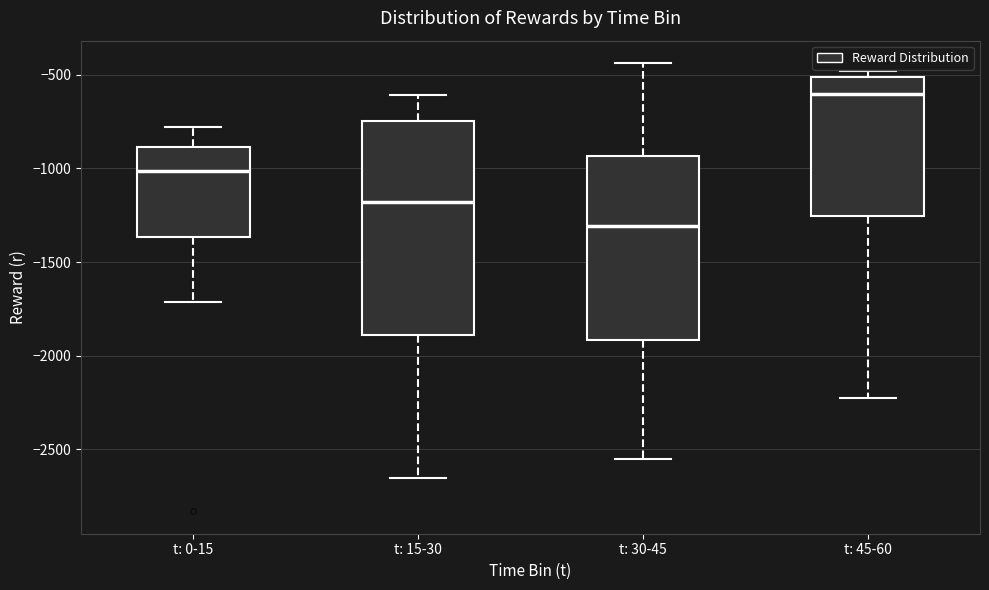

Reading left to right, read every box against the y-axis: the position of its median line, the range the box covers, and the ends of its whiskers. The values are not printed on the chart, so give them approximately, as read against the axis.

t: 0-15: median -1000, box -1350 to -900, whiskers -1700 to -800
t: 15-30: median -1200, box -1900 to -750, whiskers -2650 to -600
t: 30-45: median -1300, box -1900 to -950, whiskers -2550 to -450
t: 45-60: median -600, box -1250 to -500, whiskers -2250 to -500 (just above the box's upper edge)